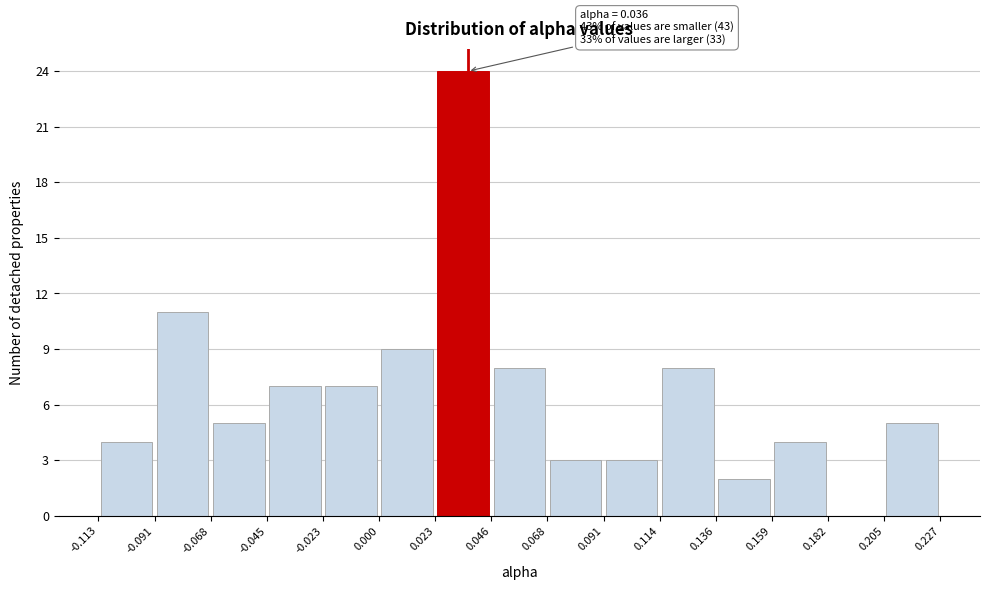

Which range on the x-axis has the tallest bar?

0.023 to 0.046